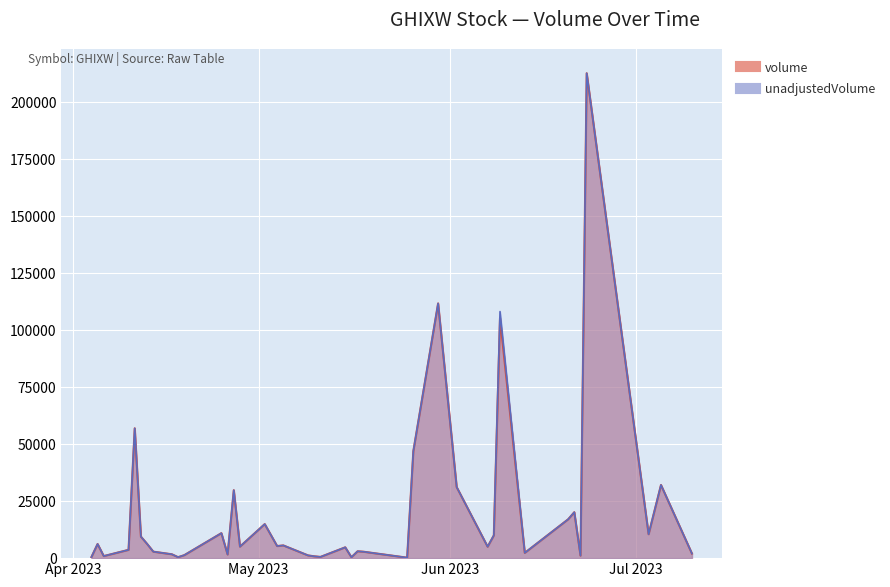

True or false: unadjustedVolume and volume intersect in this chart.

False